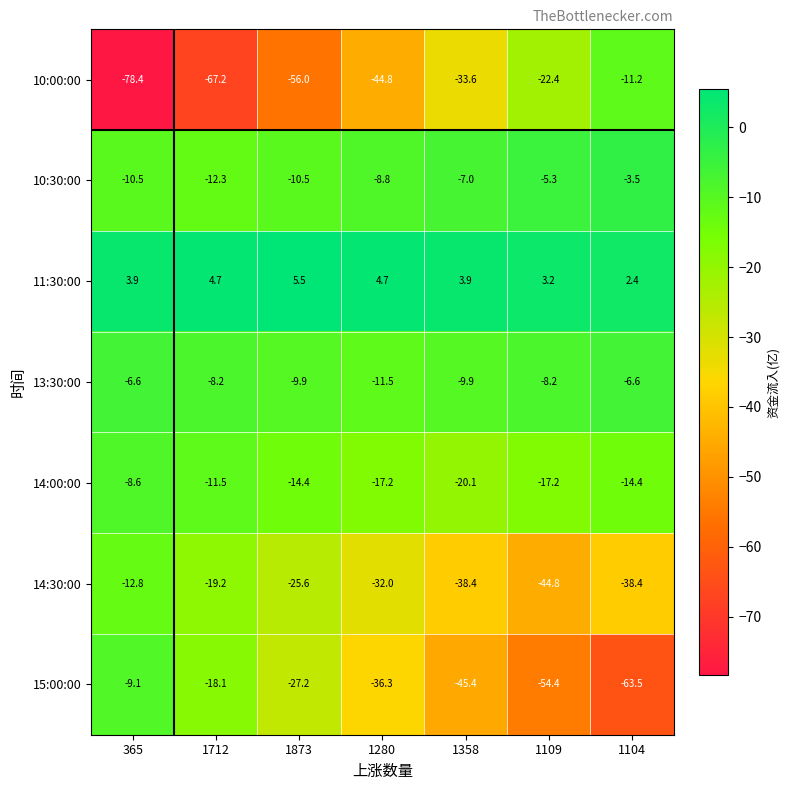

The 10:30:00 series shows -15.3 at 1873. True or false?

False